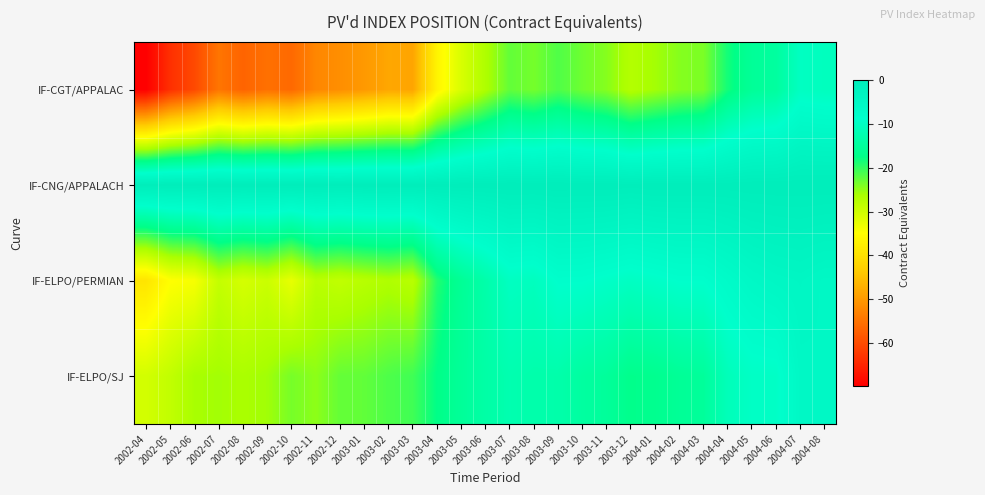

How many series are shown in this chart?

4